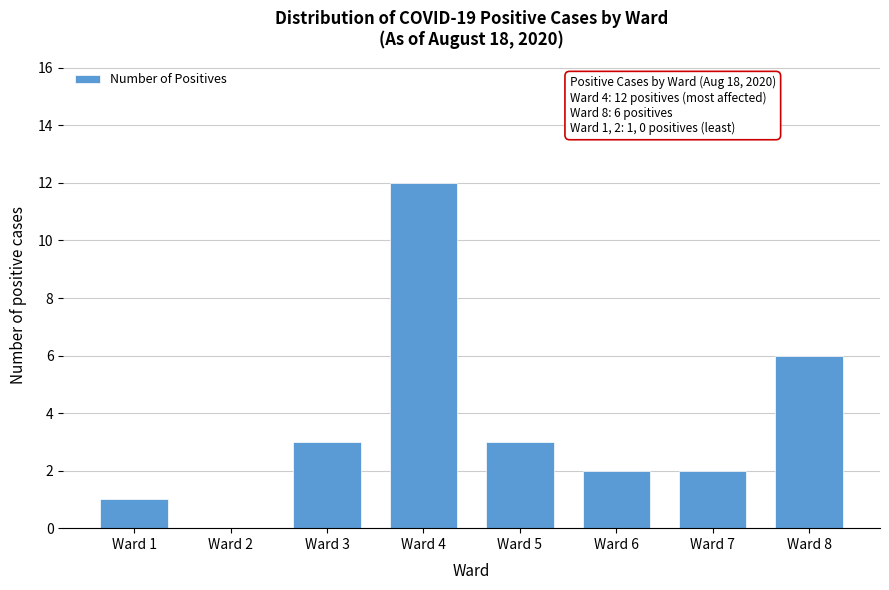

Reading left to right, what are all the values shown in this chart?

Ward 1=1	Ward 2=0	Ward 3=3	Ward 4=12	Ward 5=3	Ward 6=2	Ward 7=2	Ward 8=6